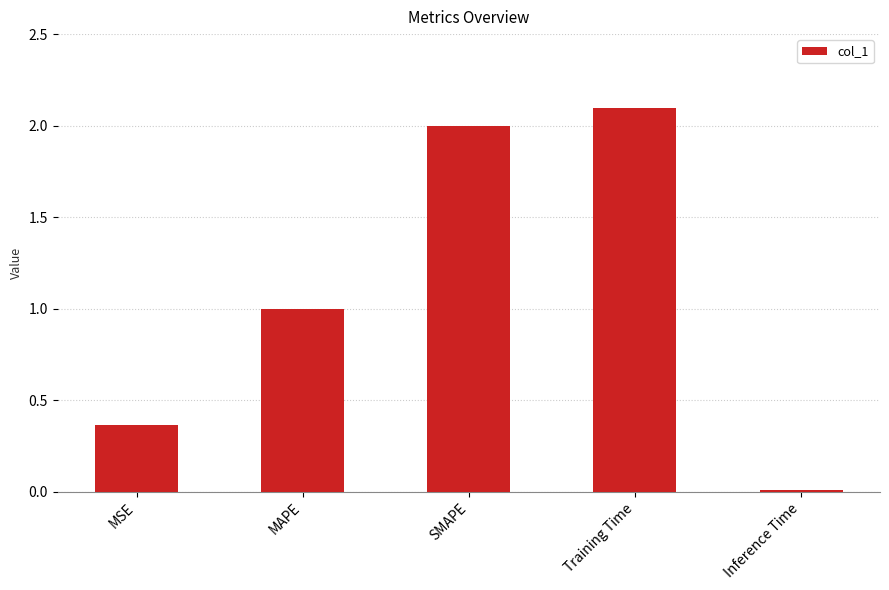

At which category does the chart reach its minimum across all series?

Inference Time